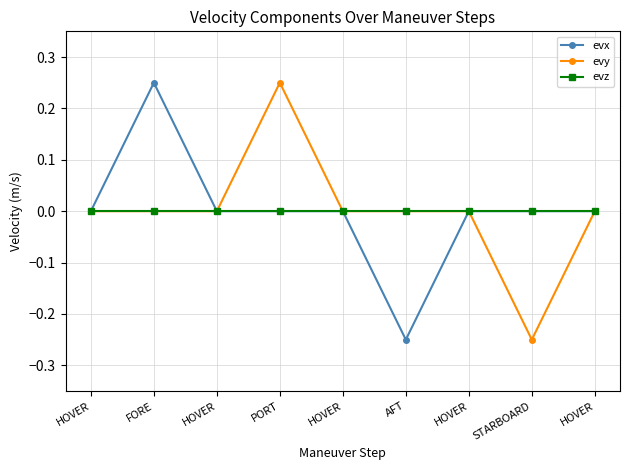

What is the sum of the evy values at STARBOARD and HOVER?

-0.2